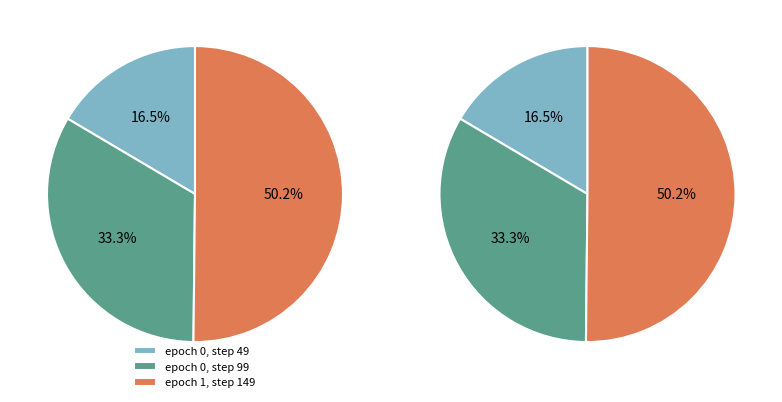

Does 0 account for over 50% of the chart?

No